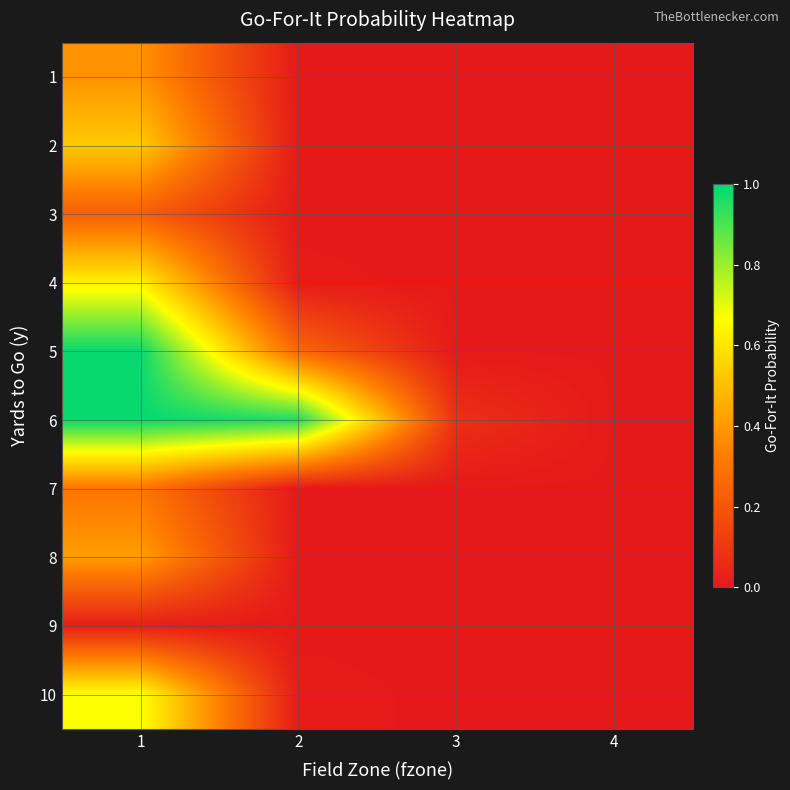

Reading left to right, transcribe all the data shown in this chart.

1: 1=0.4	2=0.0	3=0.0	4=0.0
2: 1=0.5	2=0.0	3=0.0	4=0.0
3: 1=0.2	2=0.0	3=0.0	4=0.0
4: 1=0.6	2=0.0	3=0.0	4=0.0
5: 1=1.0	2=0.3	3=0.0	4=0.0
6: 1=1.0	2=1.0	3=0.1	4=0.0
7: 1=0.3	2=0.0	3=0.0	4=0.0
8: 1=0.4	2=0.0	3=0.0	4=0.0
9: 1=0.0	2=0.0	3=0.0	4=0.0
10: 1=0.7	2=0.0	3=0.0	4=0.0